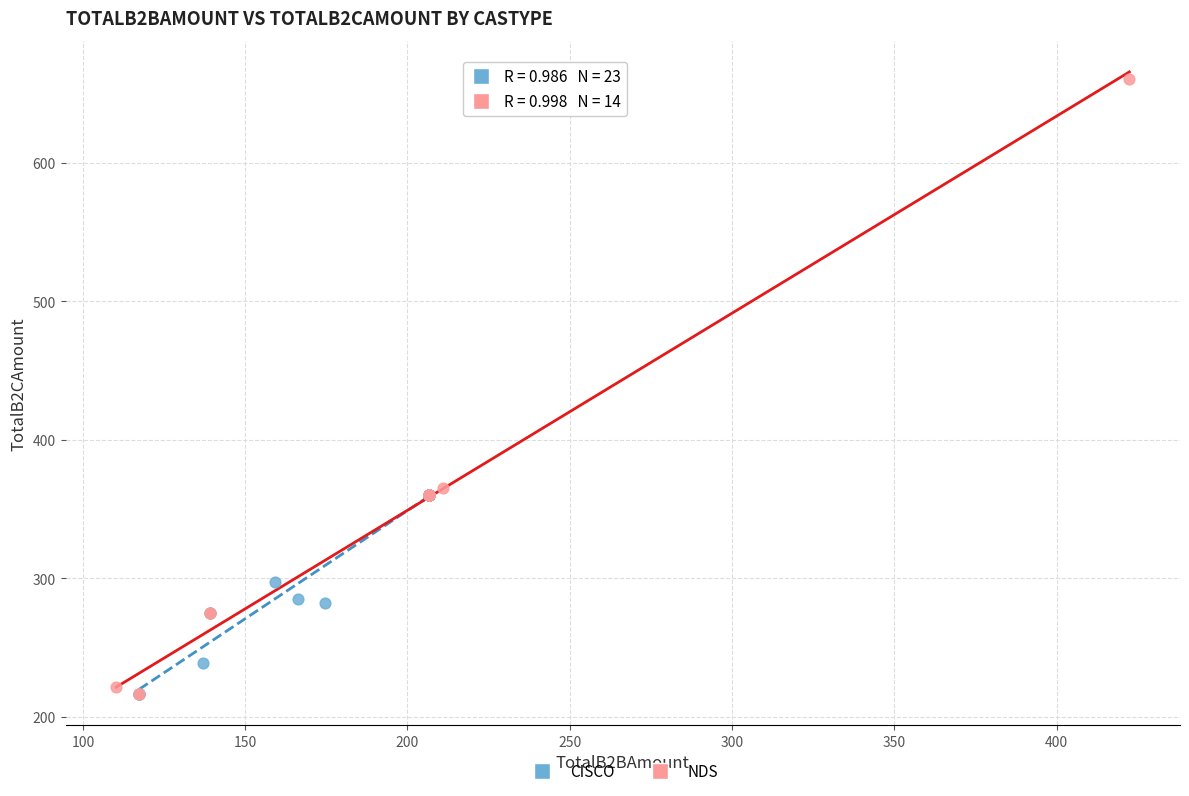

Which series contains the highest Y value?

NDS